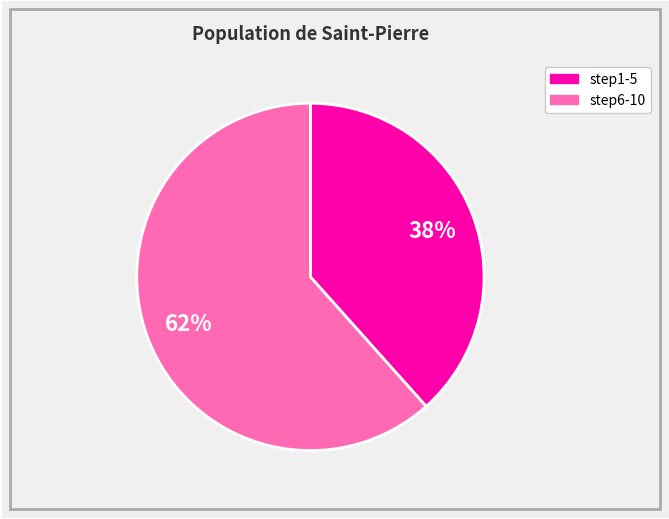

Count the number of slices in the pie.

2